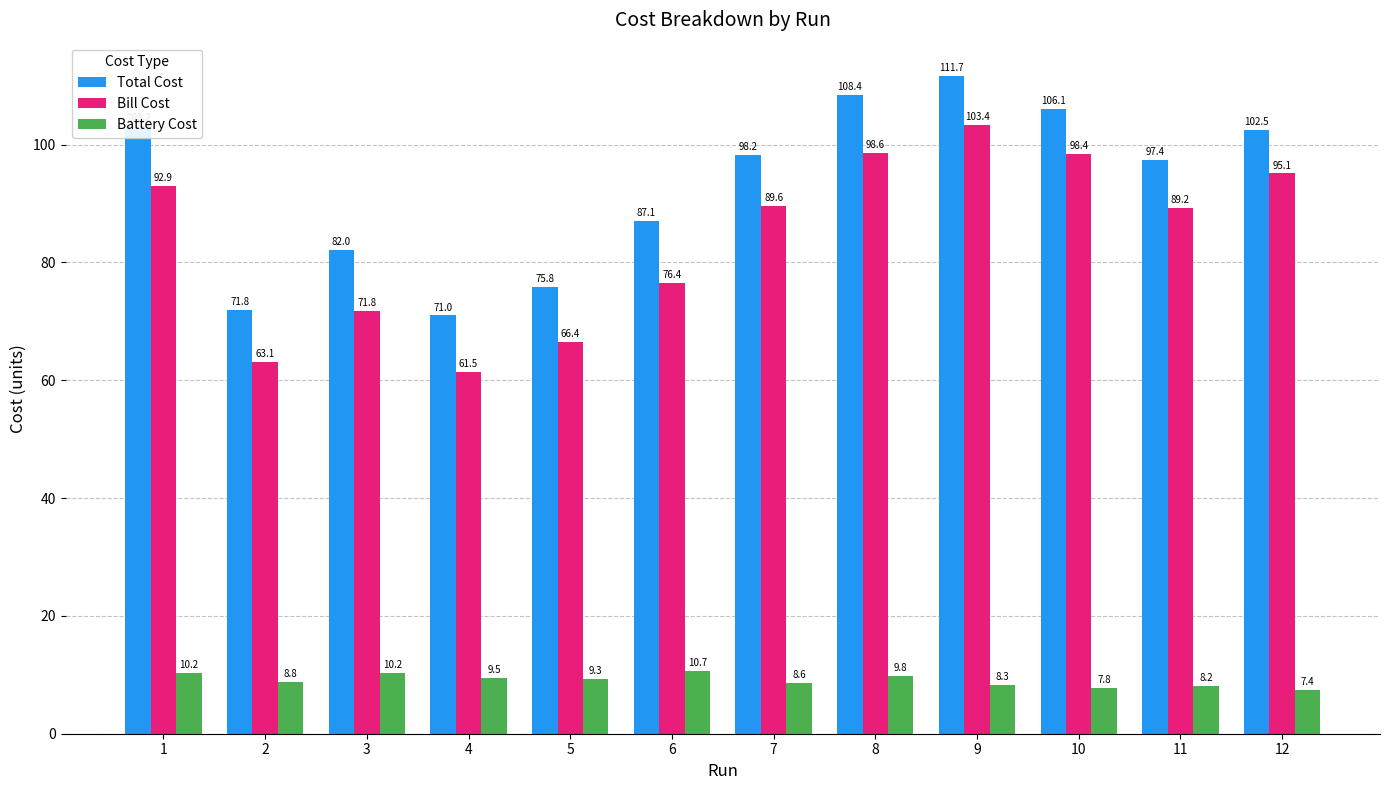

Between 8 and 12, which series saw the biggest shift?

Total Cost